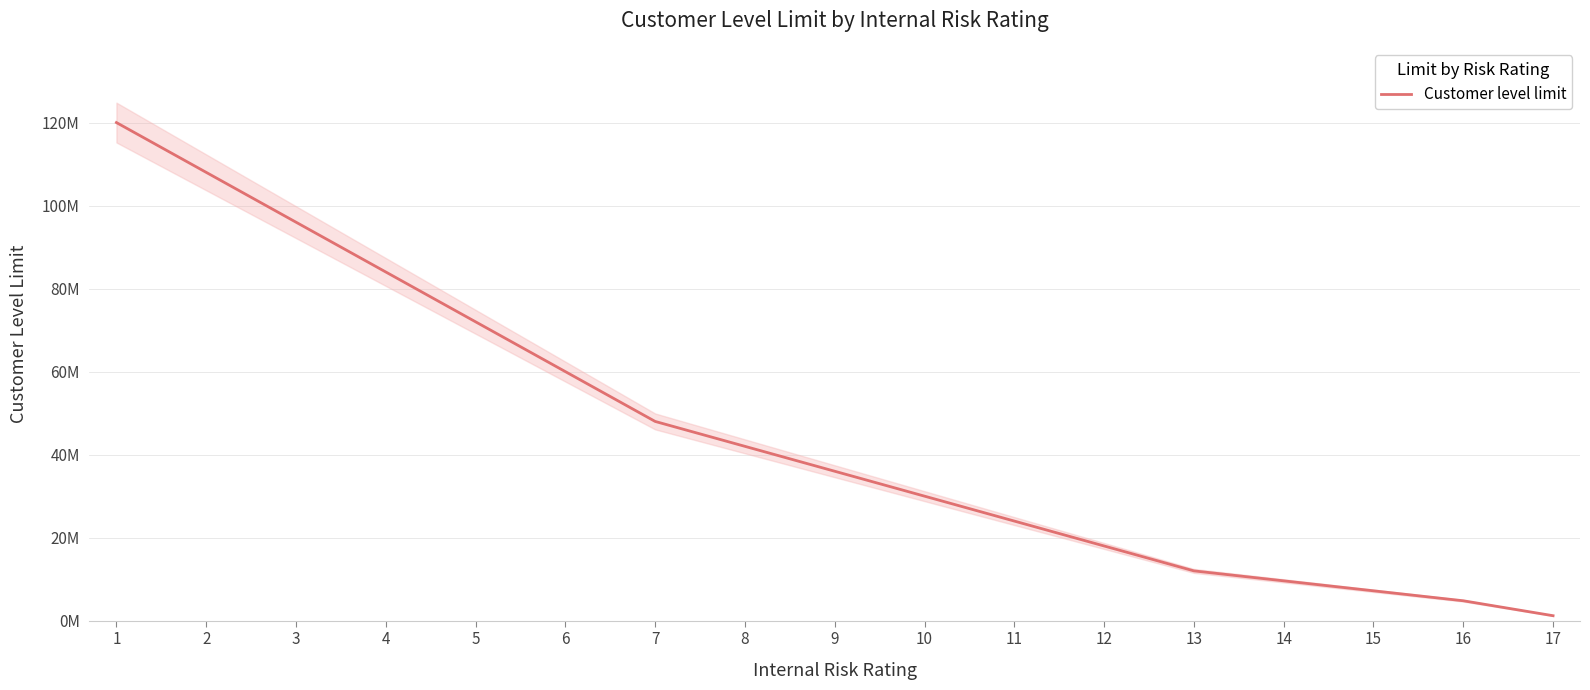

The value at 2 is 158718326. True or false?

False